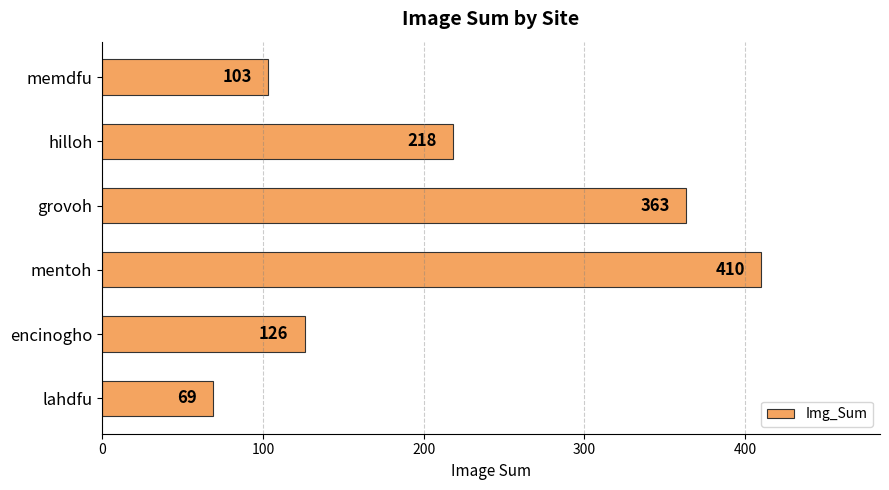

Reading top to bottom, extract all data points from this chart.

103	218	363	410	126	69